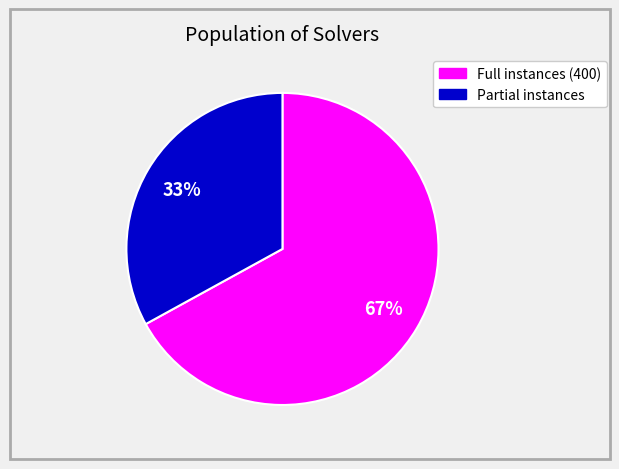

To the nearest percent, what is the average slice percentage?

50%